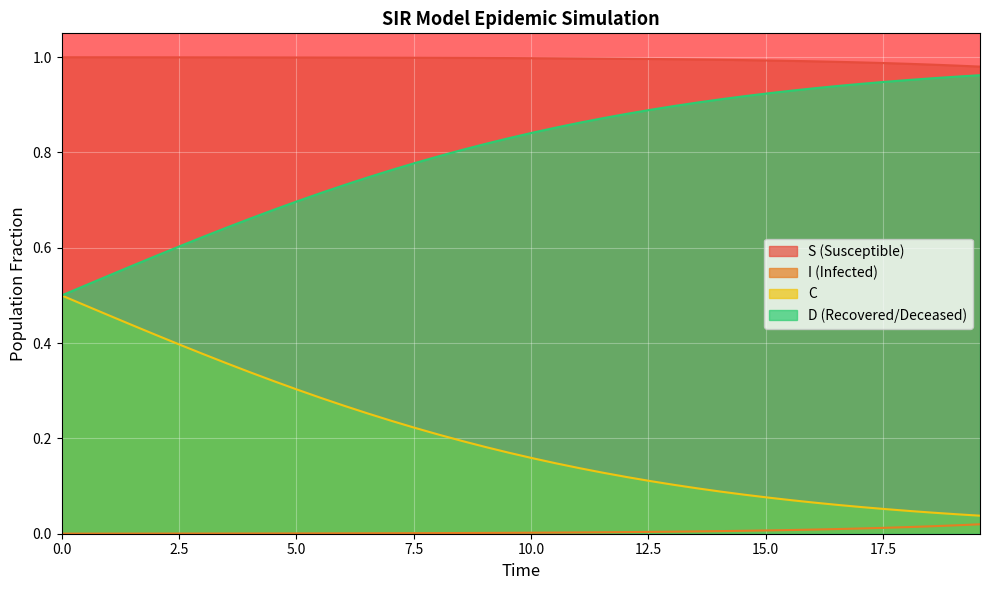

True or false: I (Infected) and D (Recovered/Deceased) cross at least once.

False